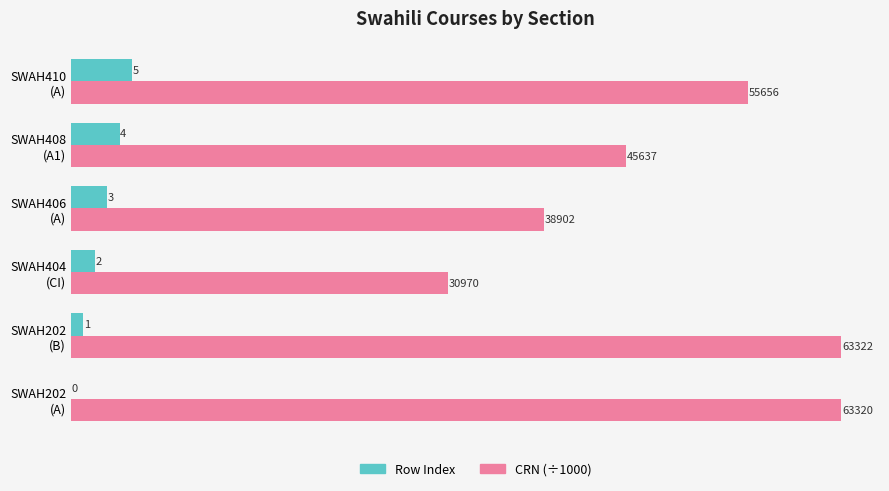

How many Row Index values are between 1 and 4?

4